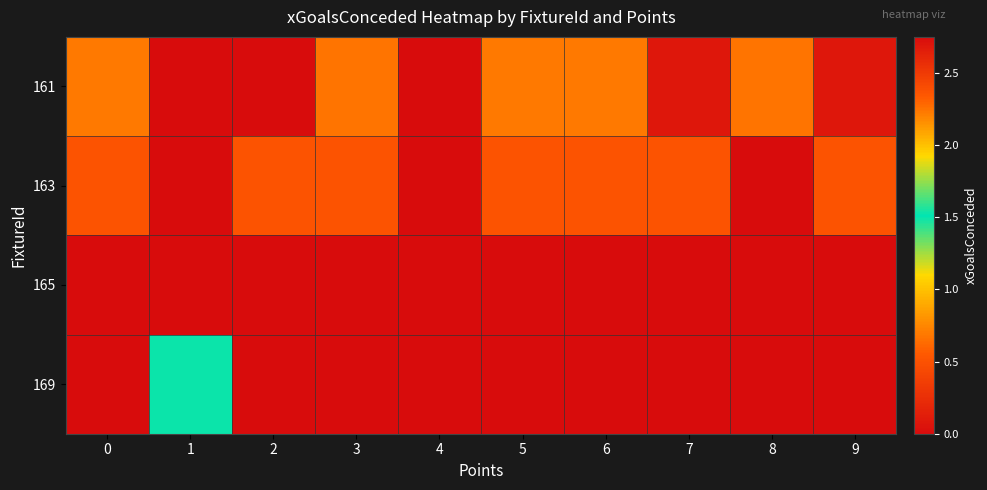

Reading right to left, list all the values displayed in this chart.

161: 9=0.1	8=0.7	7=0.1	6=0.7	5=0.7	4=0.0	3=0.7	2=0.0	1=0.0	0=0.7
163: 9=0.5	8=0.0	7=0.5	6=0.5	5=0.5	4=0.0	3=0.5	2=0.5	1=0.0	0=0.5
165: 9=0.0	8=0.0	7=0.0	6=0.0	5=0.0	4=0.0	3=0.0	2=2.8	1=0.0	0=0.0
169: 9=0.0	8=0.0	7=0.0	6=0.0	5=0.0	4=0.0	3=0.0	2=0.0	1=1.5	0=0.0